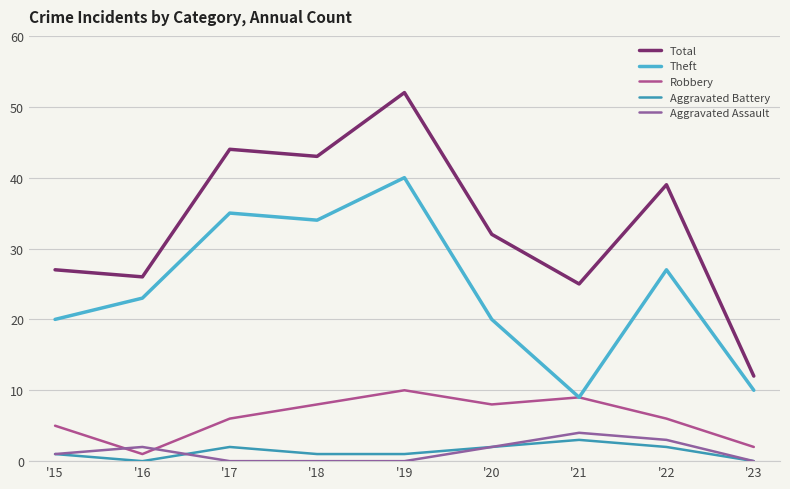

What is the spread (max minus min) of values at '17?

44